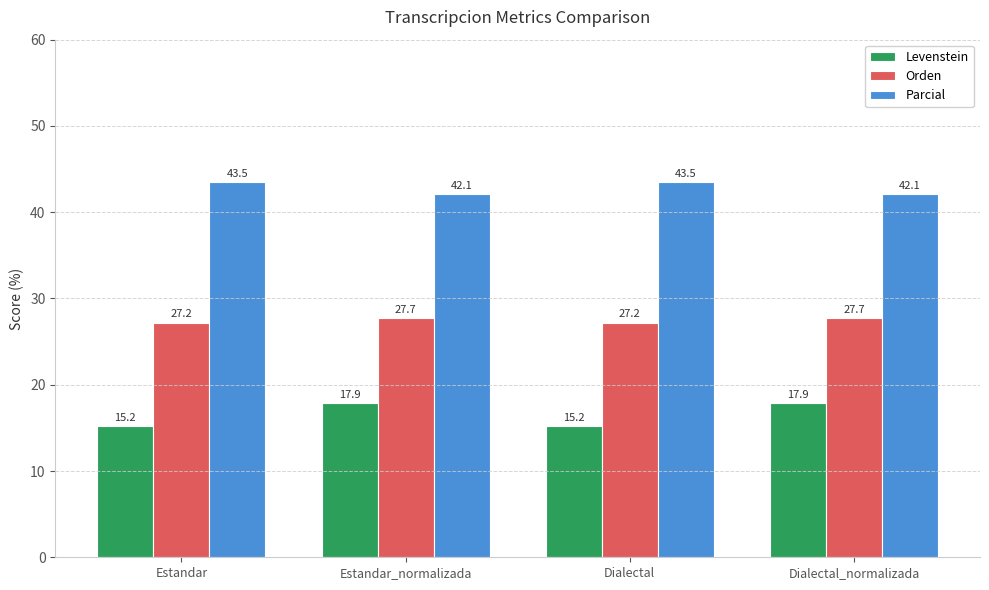

What is the smallest value displayed?

15.2